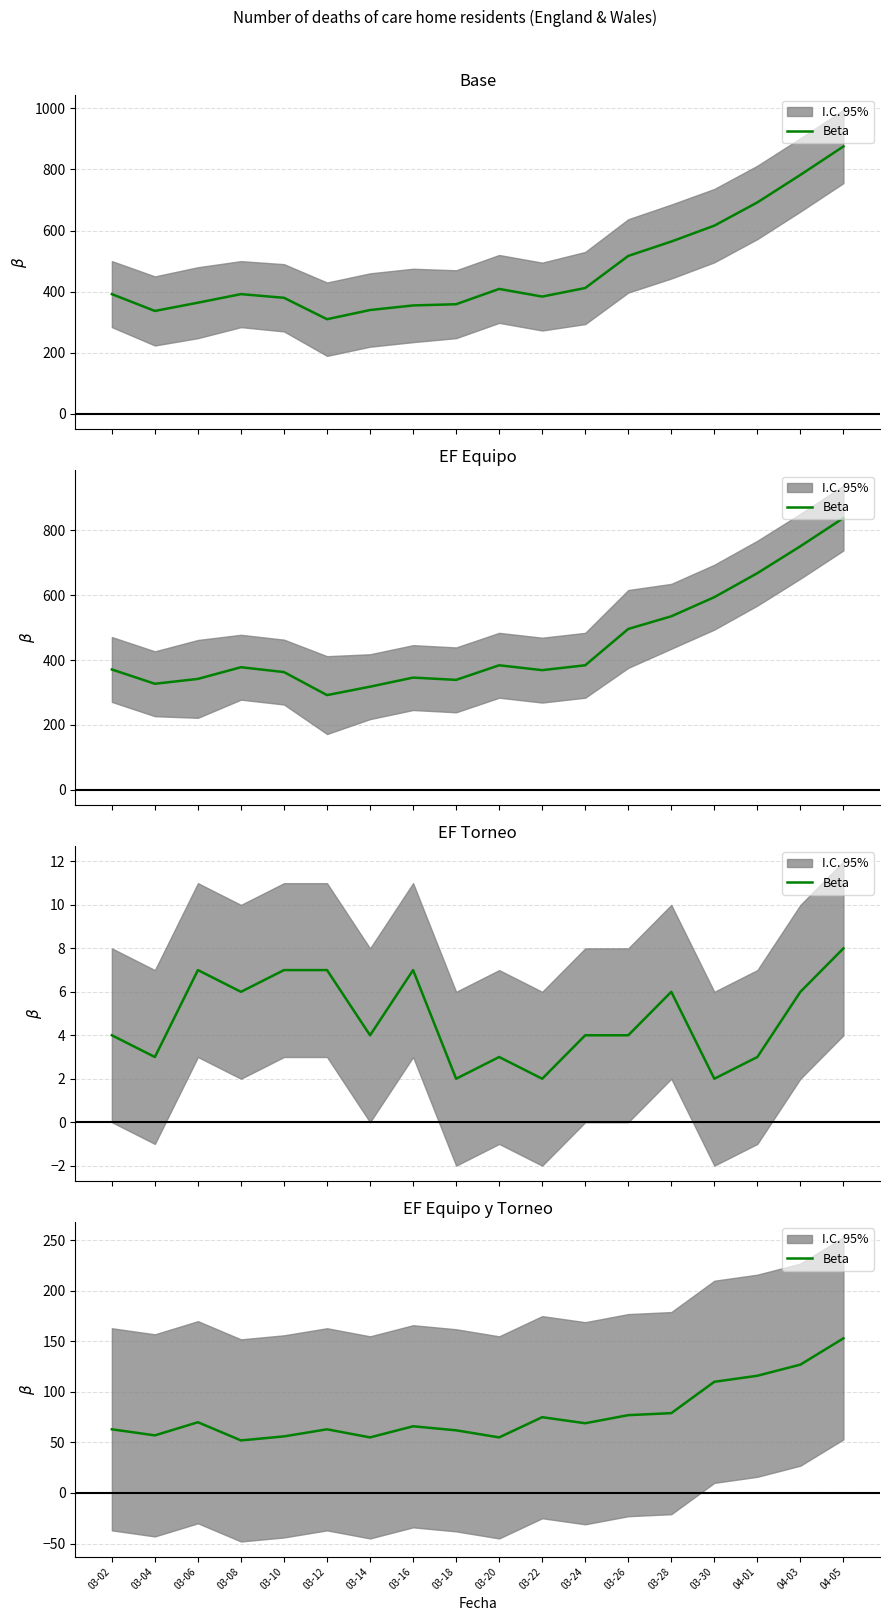

Reading right to left, transcribe all the data shown in this chart.

153	127	116	110	79	77	69	75	55	62	66	55	63	56	52	70	57	63